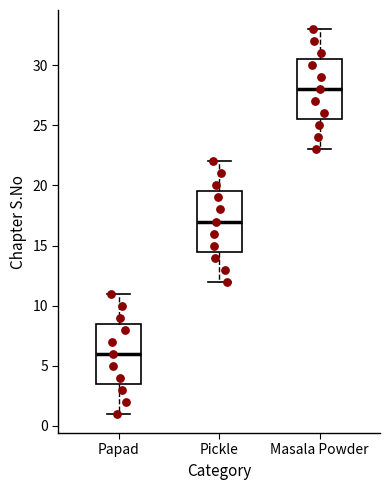

Reading left to right, transcribe this box plot: for each box, give where its median line is, the range the box spans, and where its two whiskers end, as read against the y-axis. The values are not printed on the chart, so give them approximately, as read against the axis.

Papad: median 6.0, box 3.5 to 8.5, whiskers 1.0 to 11.0
Pickle: median 17.0, box 14.5 to 19.5, whiskers 12.0 to 22.0
Masala Powder: median 28.0, box 25.5 to 30.5, whiskers 23.0 to 33.0